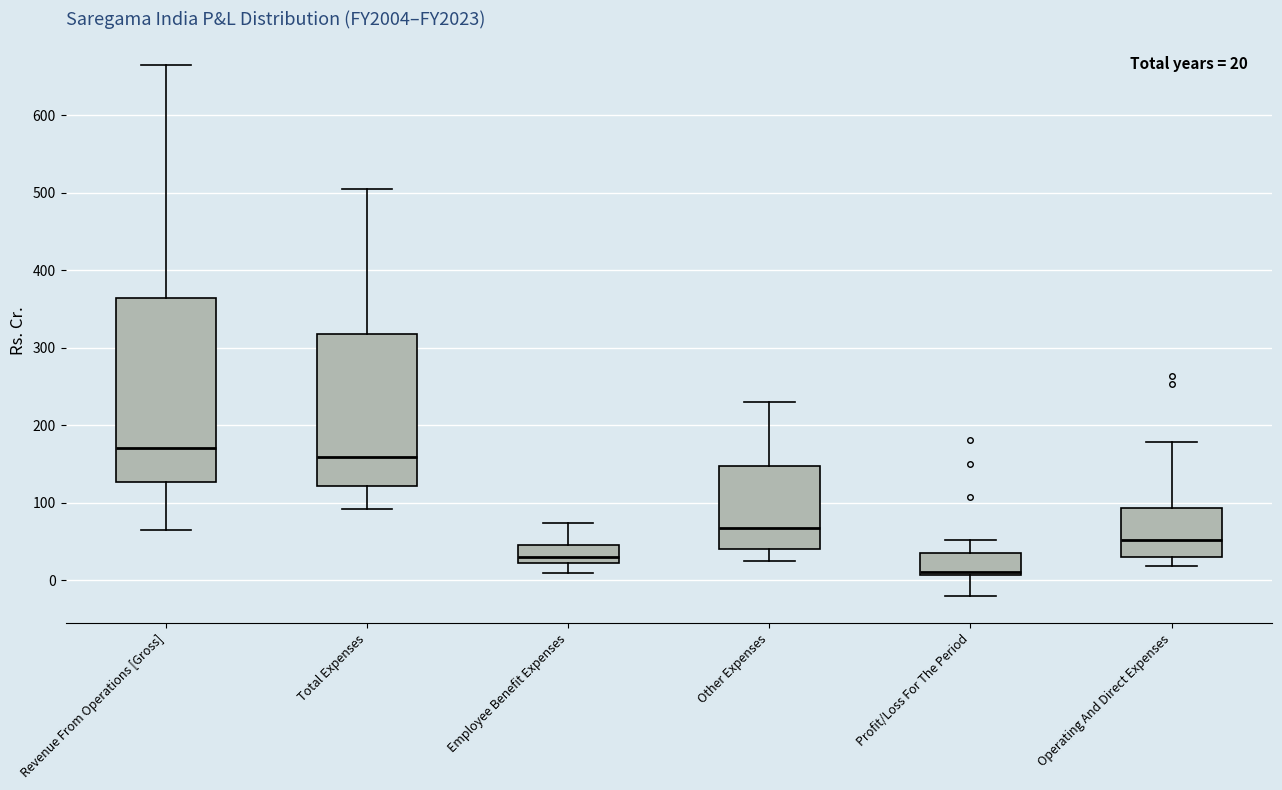

Comparing the boxes themselves (not the whiskers), which one is the tallest?

Revenue From Operations [Gross]